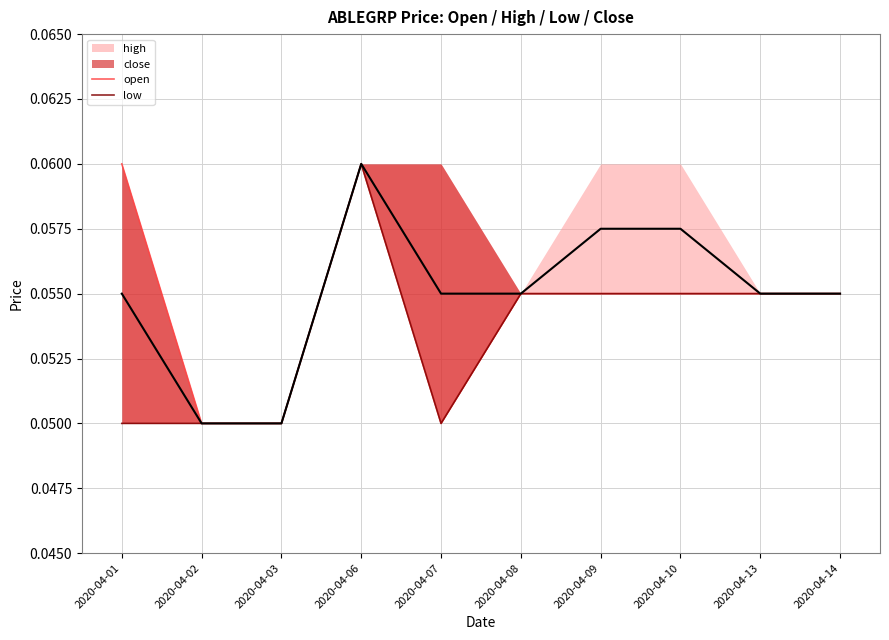

What is the greatest value displayed?

0.1